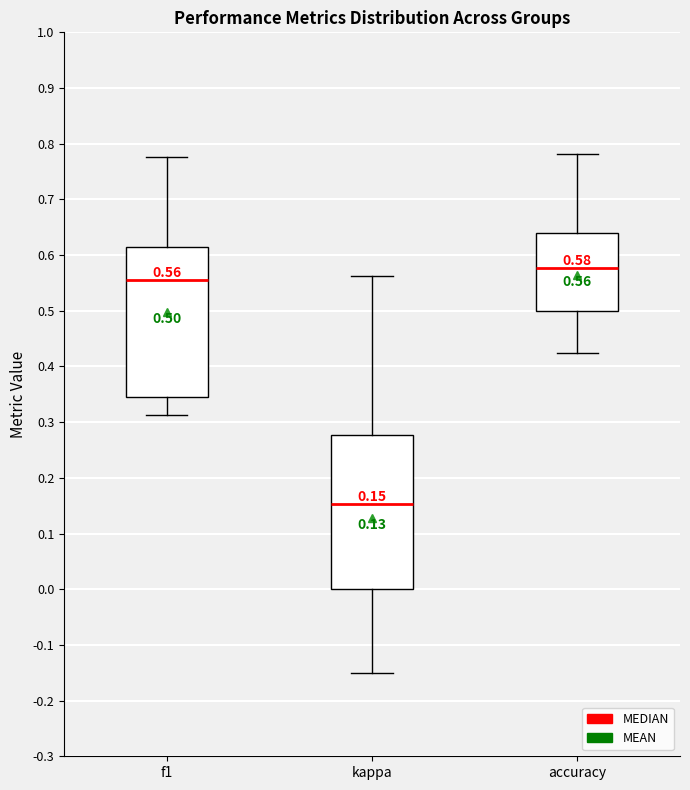

Which box's median line is the highest?

accuracy